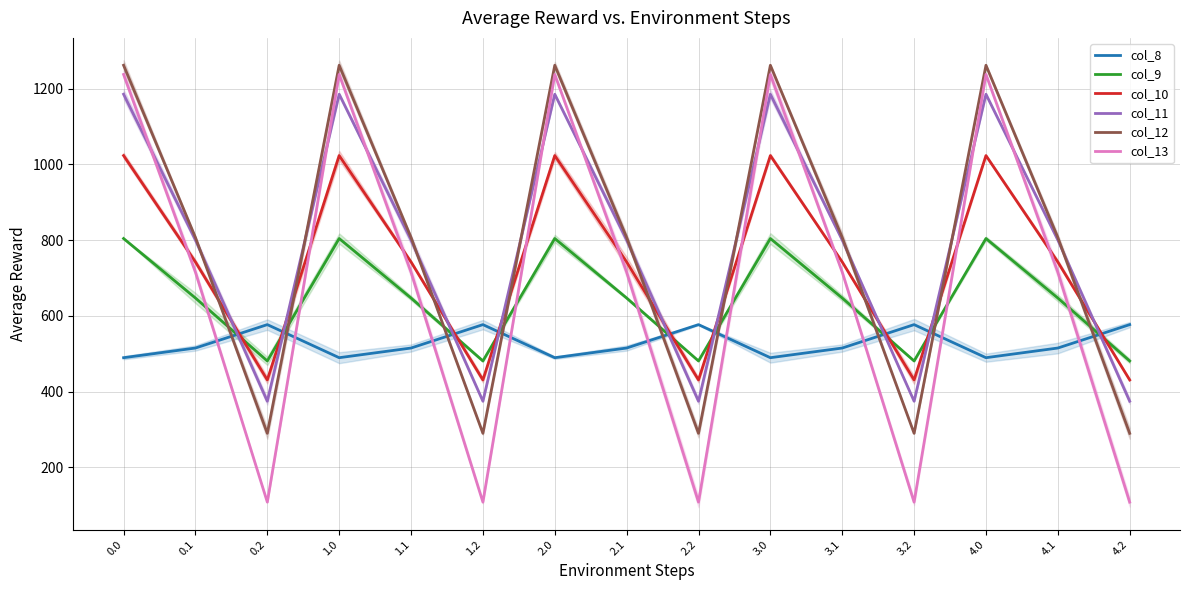

Which series changed the most between 0.0 and 0.1?

col_13